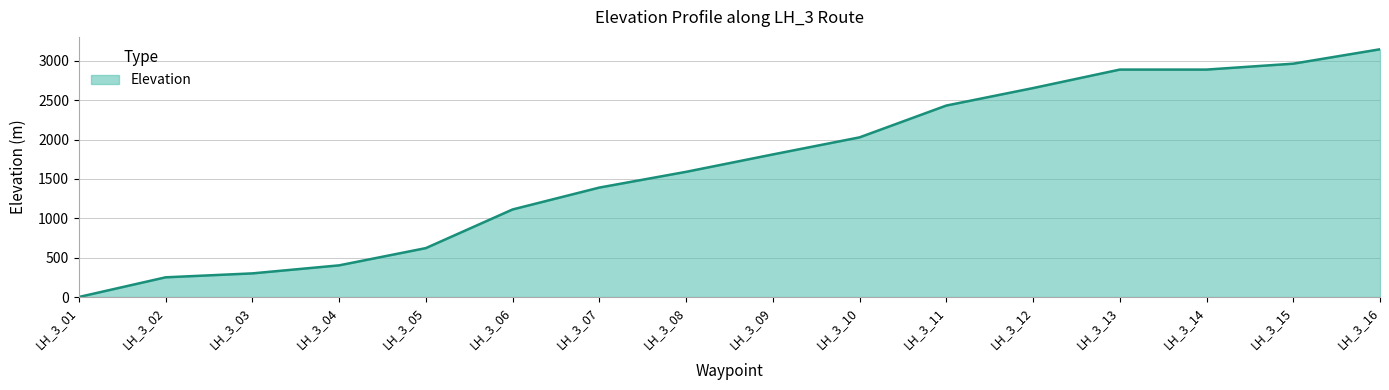

What is the maximum value shown in the chart?

3147